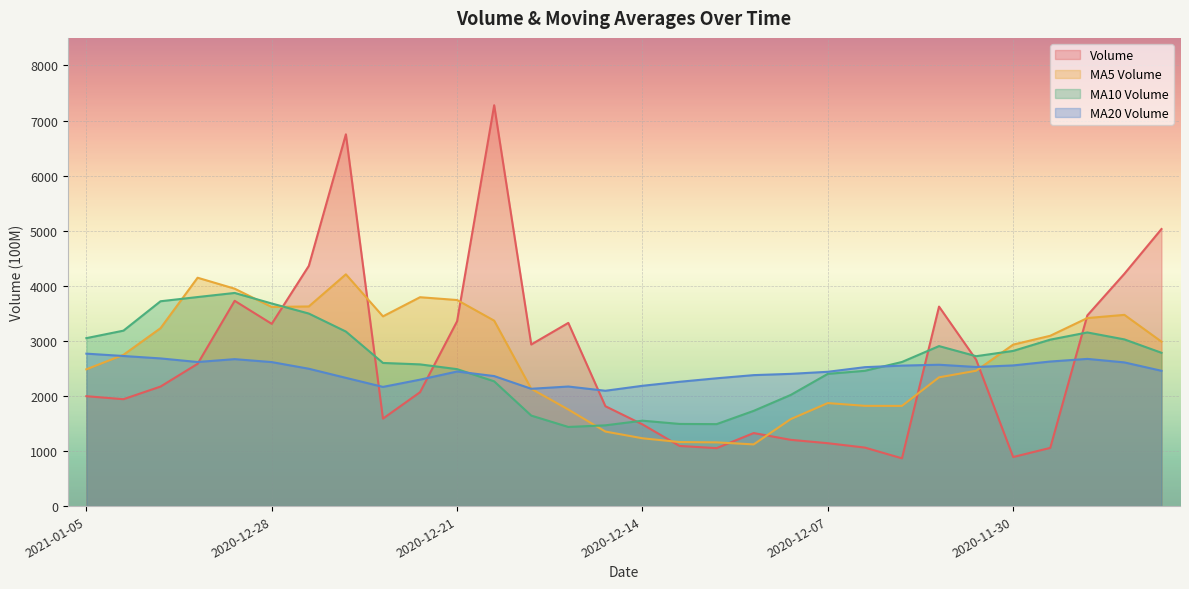

Reading left to right, transcribe all the data shown in this chart.

volume: 1995.0	1940.7	2170.0	2582.8	3727.0	3308.7	4360.9	6749.6	1588.0	2067.3	3356.0	7277.0	2933.8	3325.8	1813.1	1483.4	1091.7	1052.1	1326.0	1202.8	1141.5	1062.1	867.2	3621.8	2658.0	890.9	1056.7	3461.5	4217.9	5029.9
v_ma5: 2483.1	2745.8	3229.9	4145.8	3946.8	3614.9	3624.4	4207.6	3444.4	3792.0	3741.2	3366.6	2129.6	1753.2	1353.3	1231.2	1162.8	1156.9	1119.9	1579.1	1870.1	1820.0	1818.9	2337.8	2457.0	2931.4	3092.0	3413.7	3471.8	2985.5
v_ma10: 3049.0	3185.1	3718.7	3795.1	3869.4	3678.0	3495.5	3168.6	2598.8	2572.6	2486.2	2264.7	1643.2	1436.6	1466.2	1550.7	1491.4	1487.9	1728.8	2018.0	2400.8	2456.0	2616.3	2904.8	2721.3	2817.3	3021.8	3152.4	3026.2	2783.3
v_ma20: 2767.6	2724.9	2681.0	2615.8	2667.8	2614.3	2493.5	2328.2	2163.8	2295.3	2443.5	2360.4	2129.8	2170.7	2093.7	2184.0	2256.6	2320.2	2377.6	2400.7	2438.2	2522.0	2550.5	2566.1	2525.5	2553.7	2624.5	2672.3	2608.5	2456.4